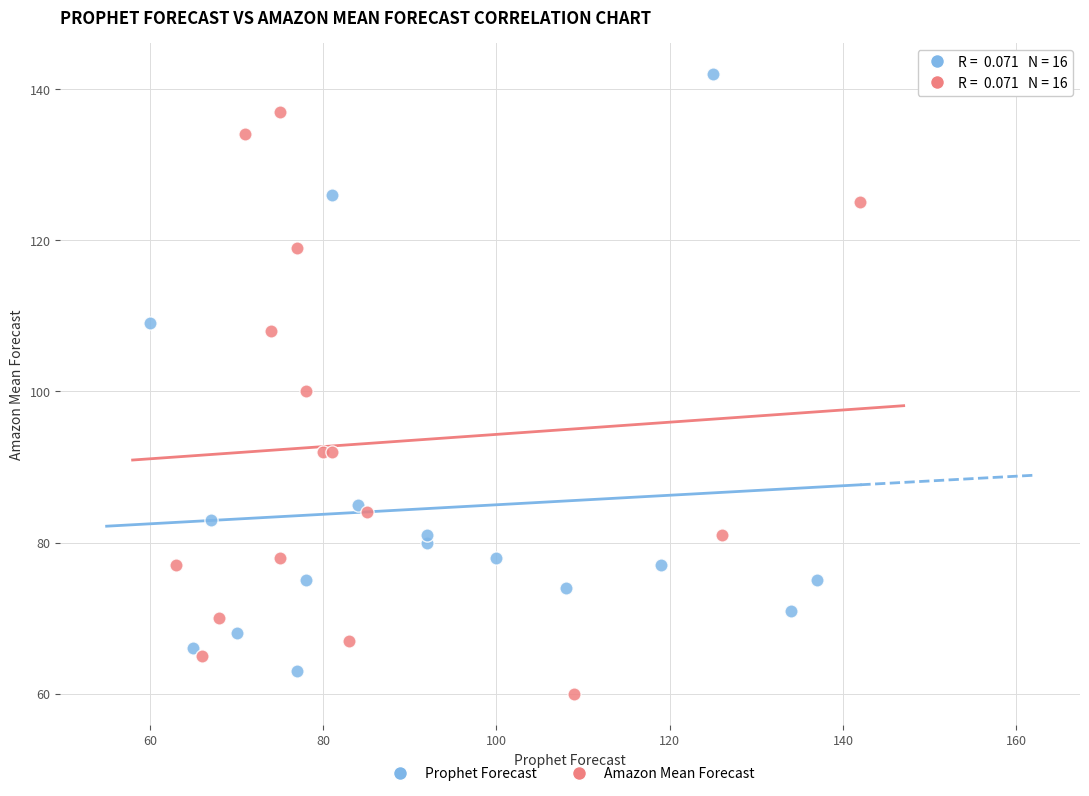

Which series reaches the maximum Y coordinate?

Prophet Forecast